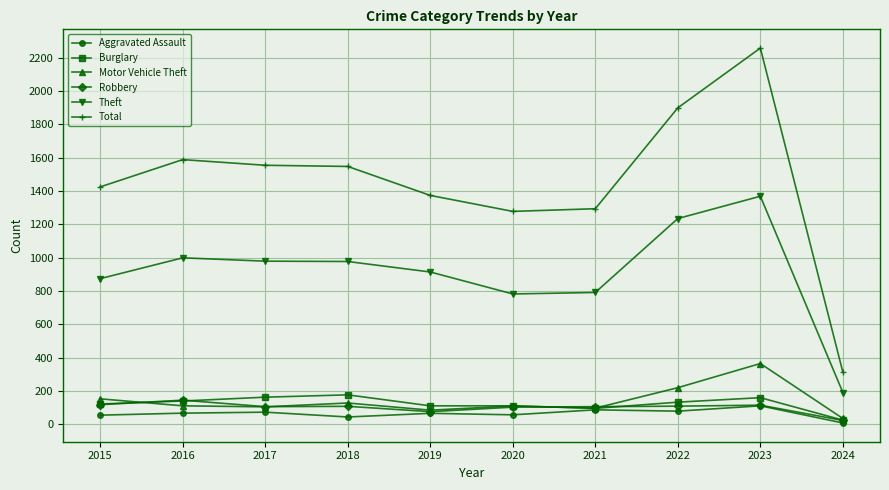

True or false: Motor Vehicle Theft and Theft intersect in this chart.

False